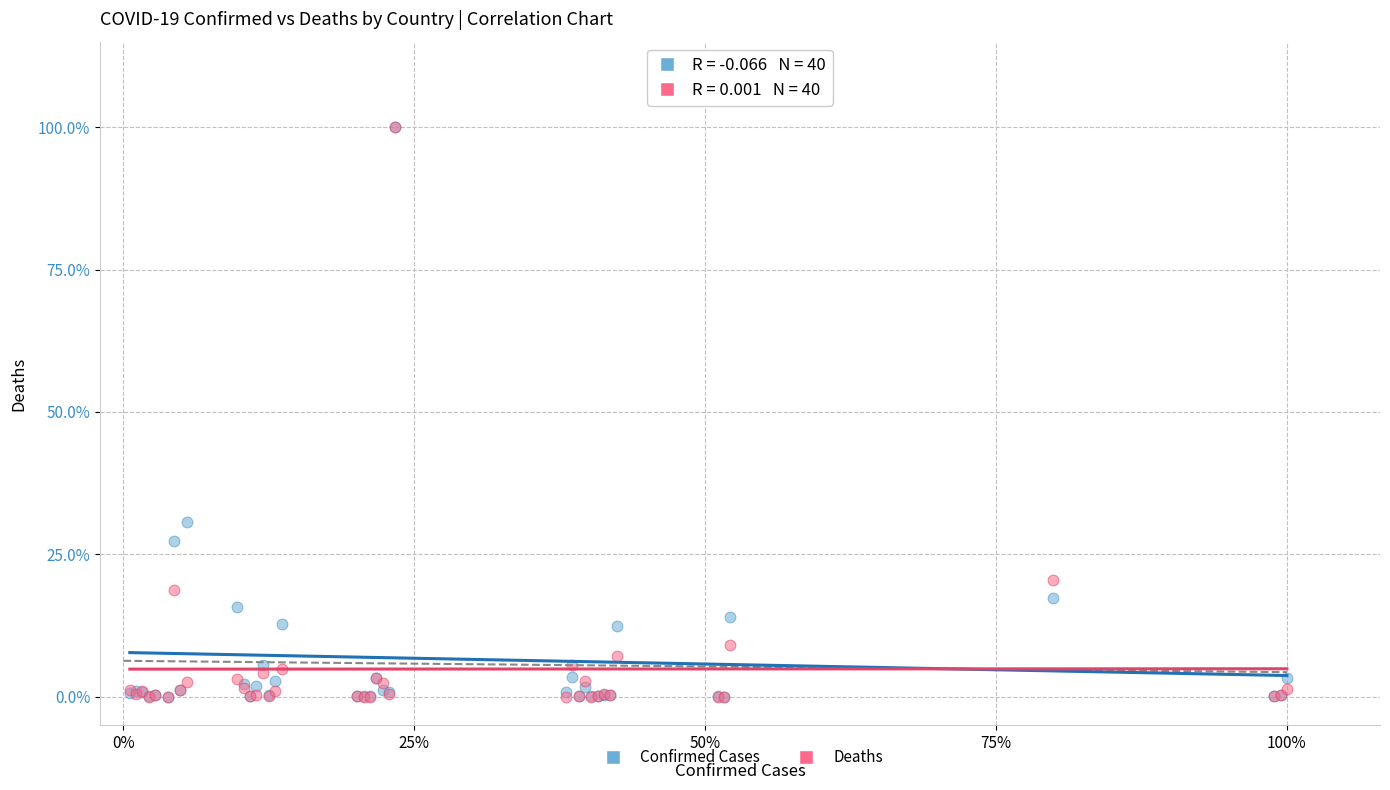

What are all the series names shown in the legend?

Confirmed Cases, Deaths